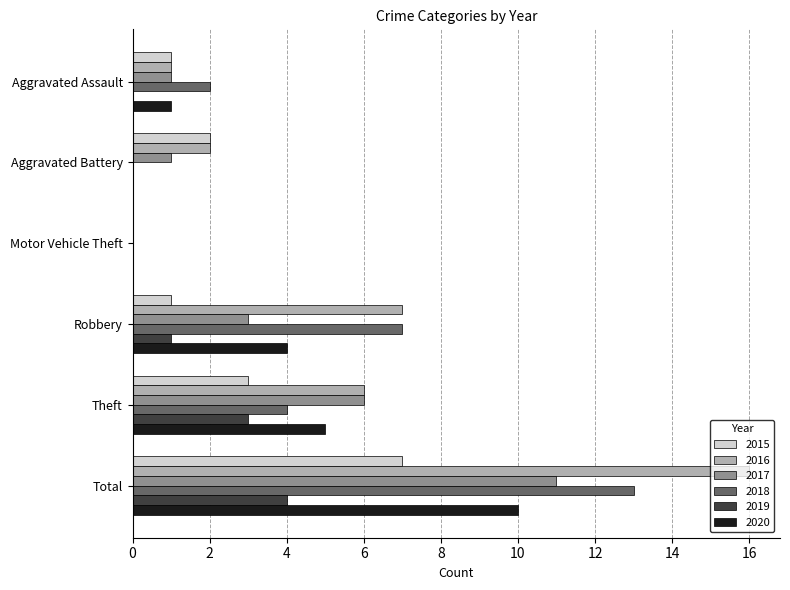

How many values in 2016 are above zero?

5